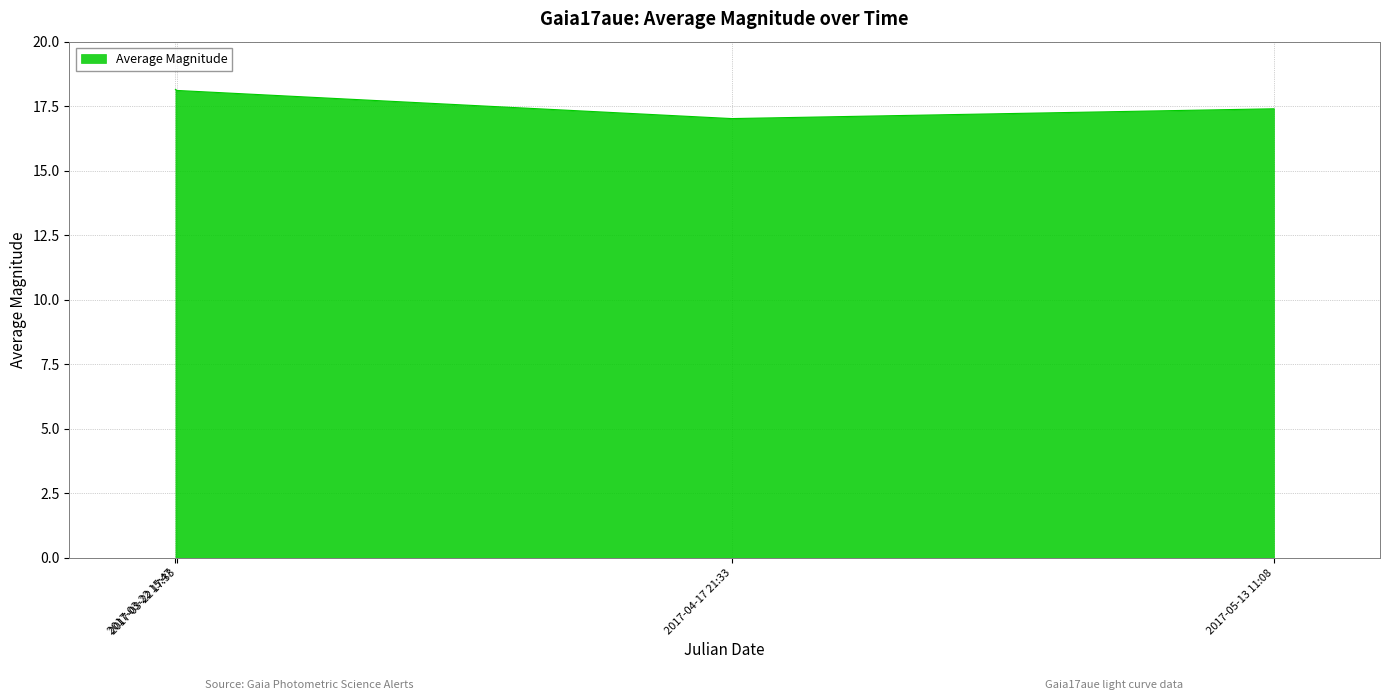

What is the difference between the maximum and minimum values?

1.1